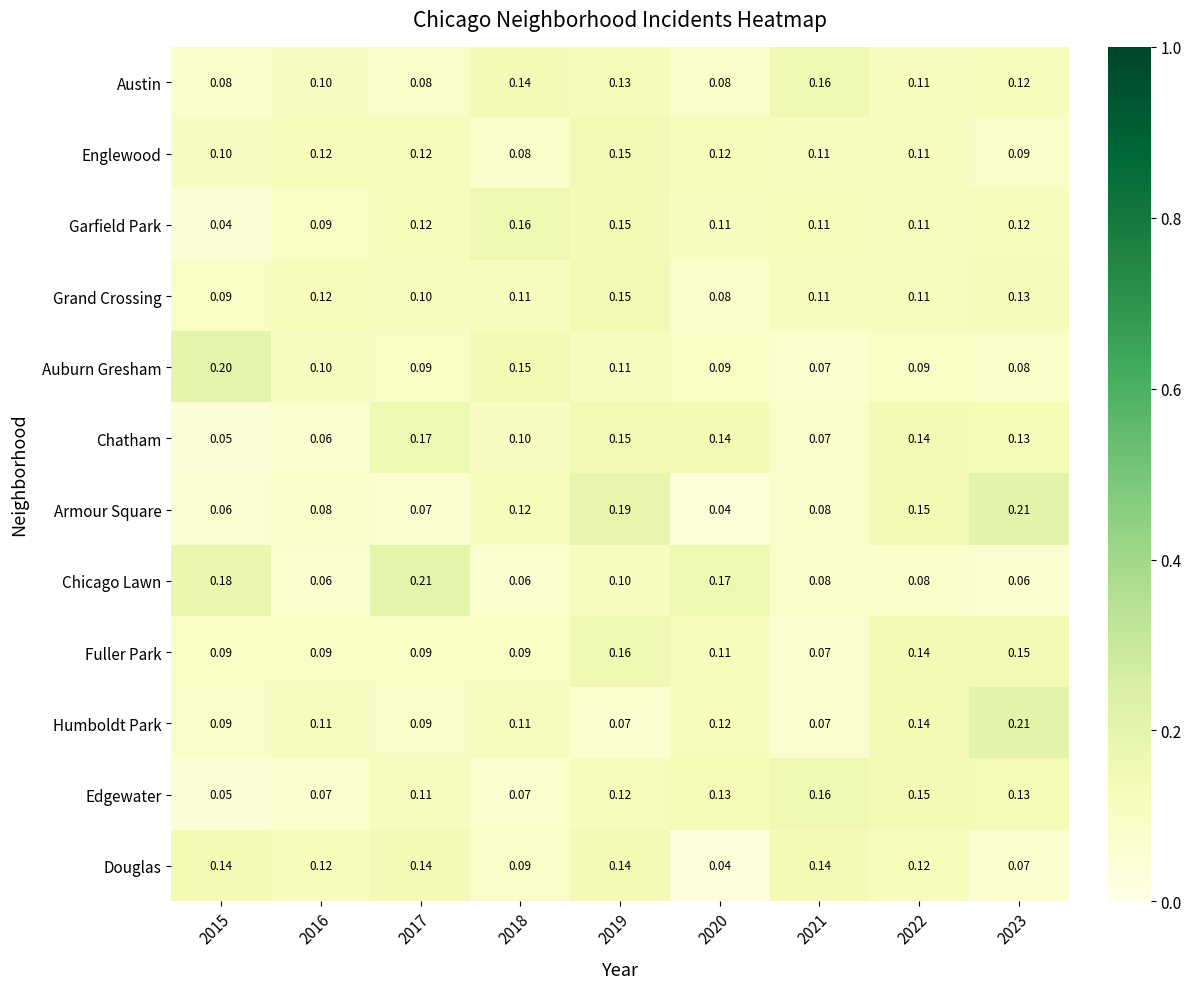

What is the greatest value displayed?

0.2